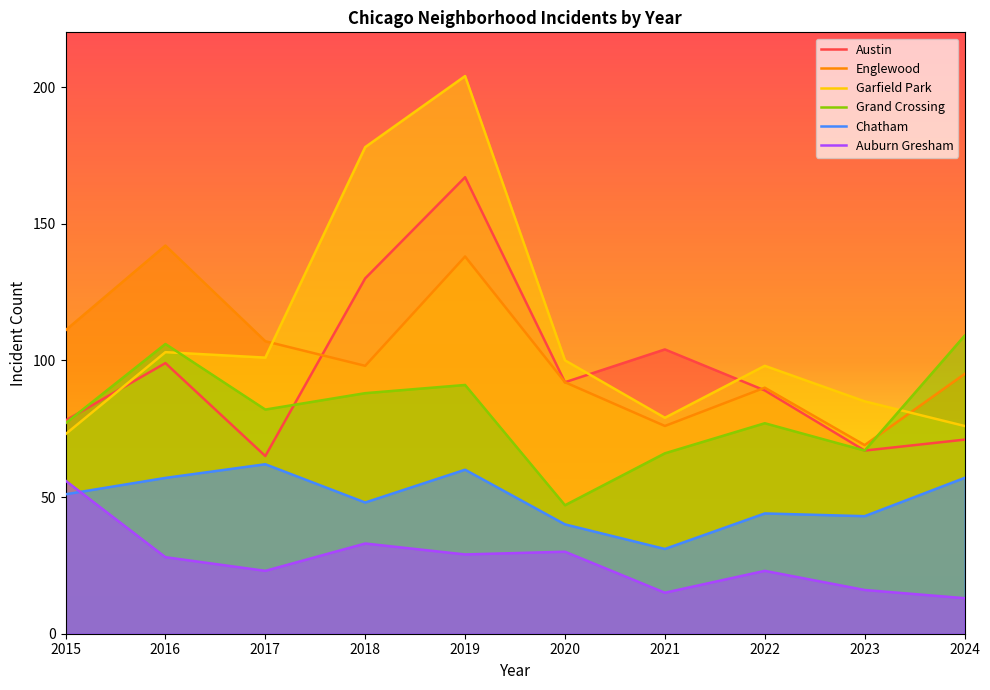

Which series has the largest total across all categories?

Garfield Park